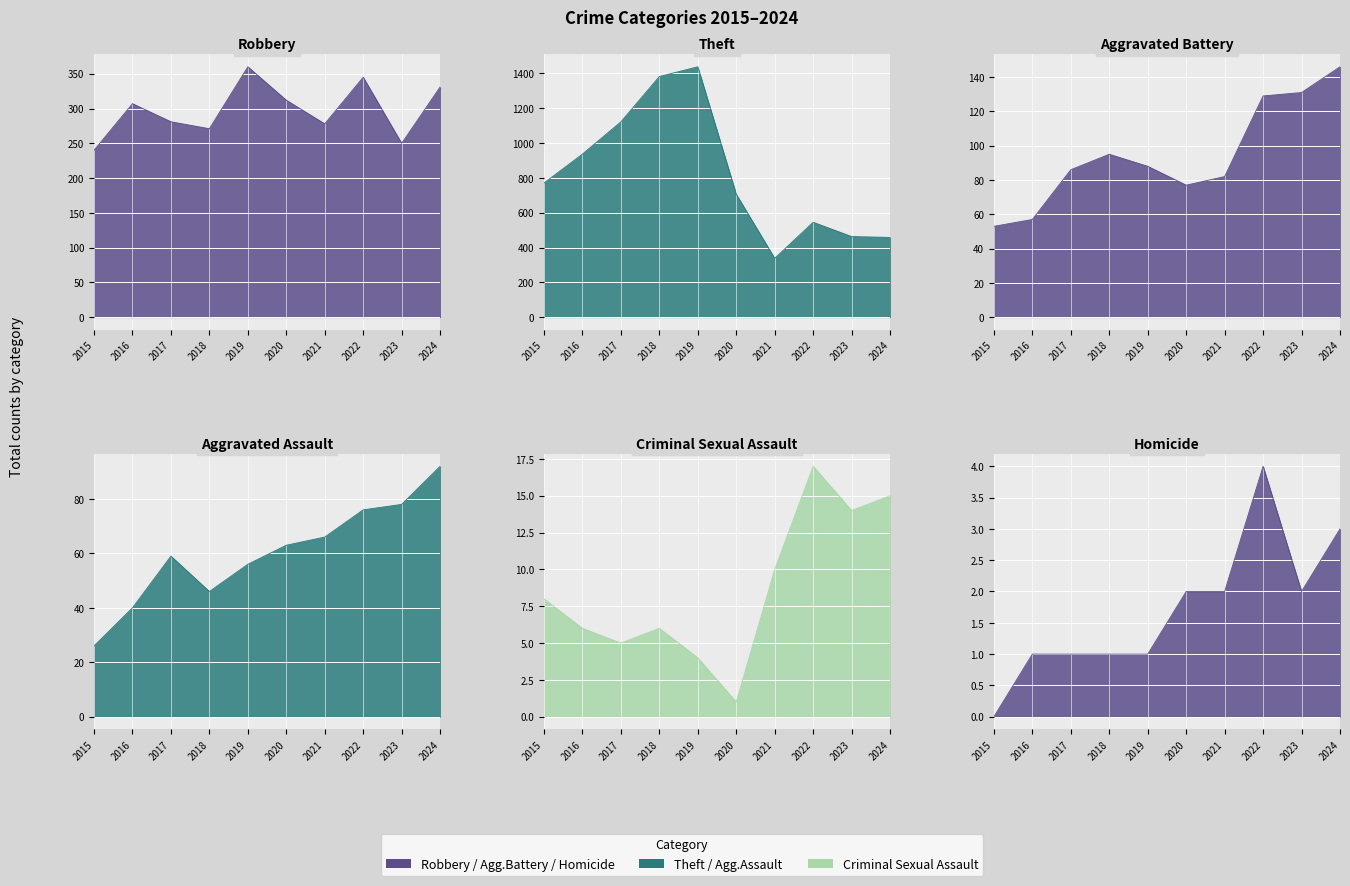

What value does the Robbery series have at 2024, to the nearest 50?

350